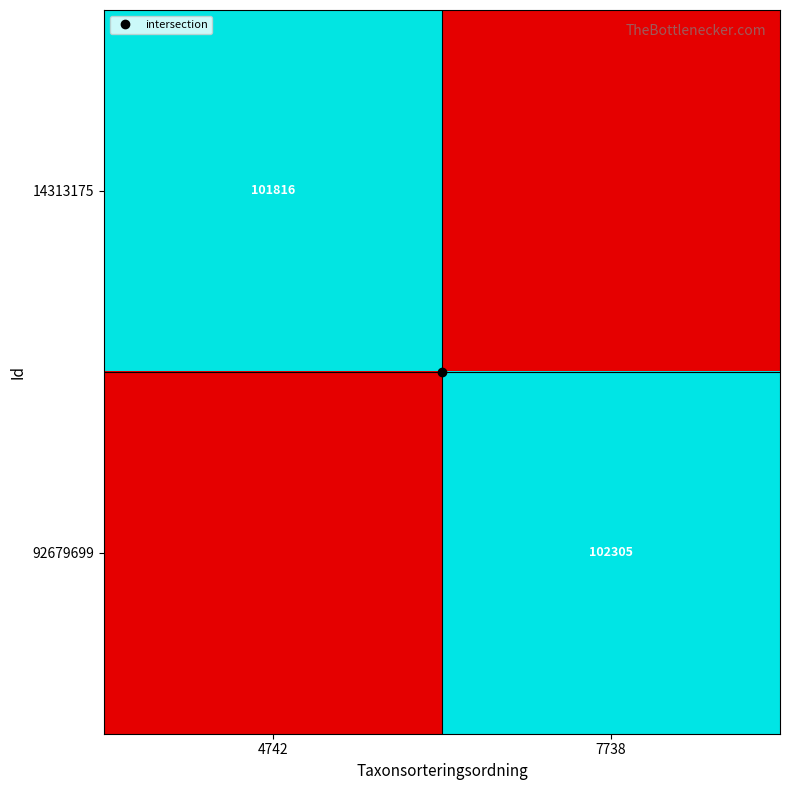

What is the average value of the 14313175 series?

50908